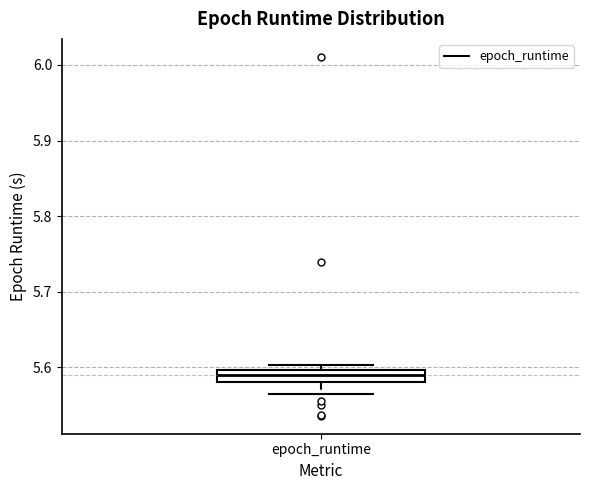

Transcribe this box plot: give where the median line is, the range the box spans, and where the two whiskers end, as read against the y-axis. The values are not printed on the chart, so give them approximately, as read against the axis.

median 5.59, box 5.58 to 5.60, whiskers 5.57 to 5.60 (just above the box's upper edge)